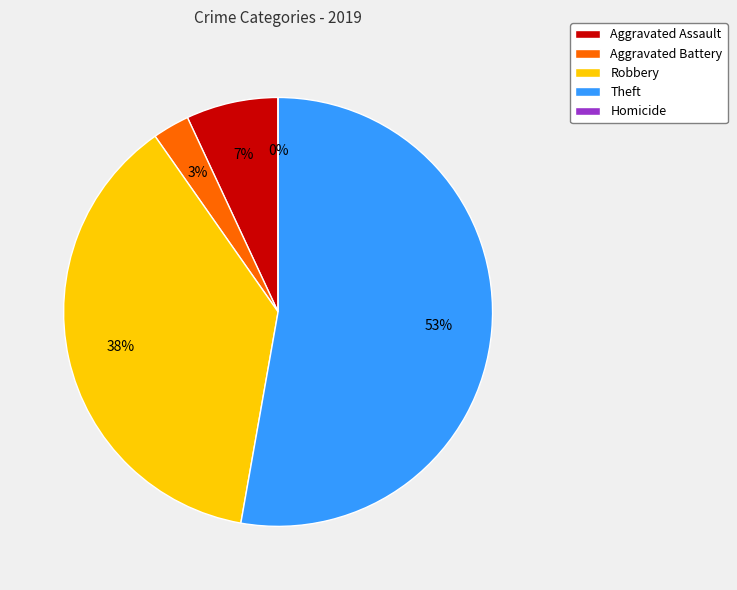

Rank the categories by value from highest to lowest.

Theft, Robbery, Aggravated Assault, Aggravated Battery, Homicide